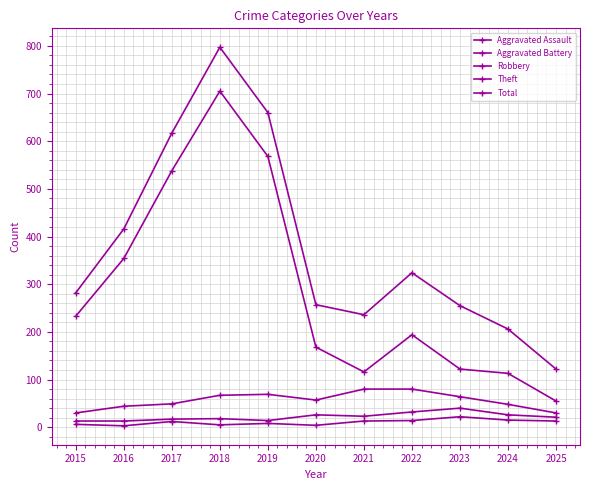

At which label does Aggravated Battery reach its peak?

2023